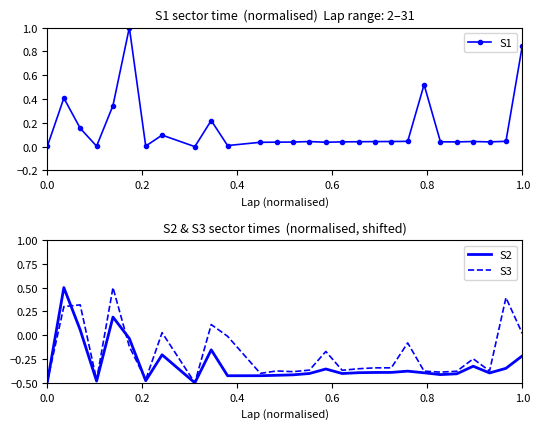

What is the value of the S1 point at the 6th from the left?

1.0